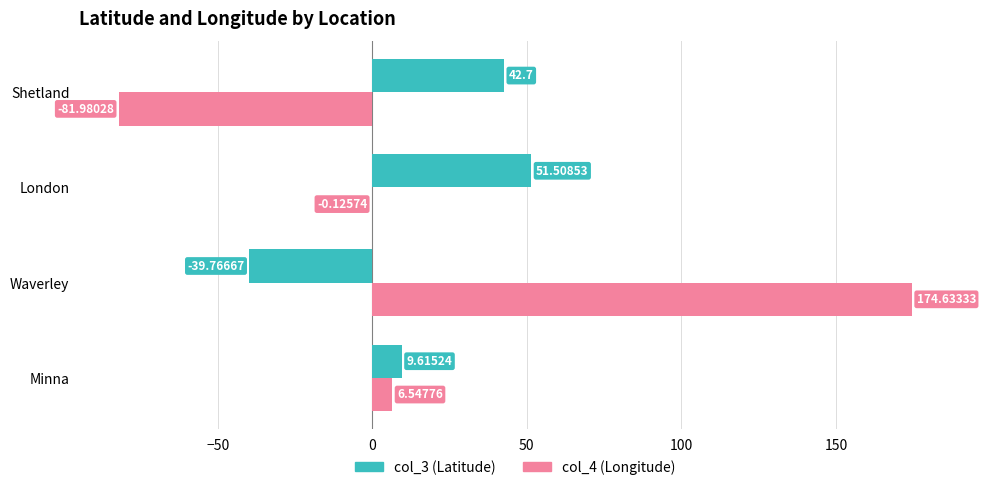

What is the total value across all series at Minna?

16.2